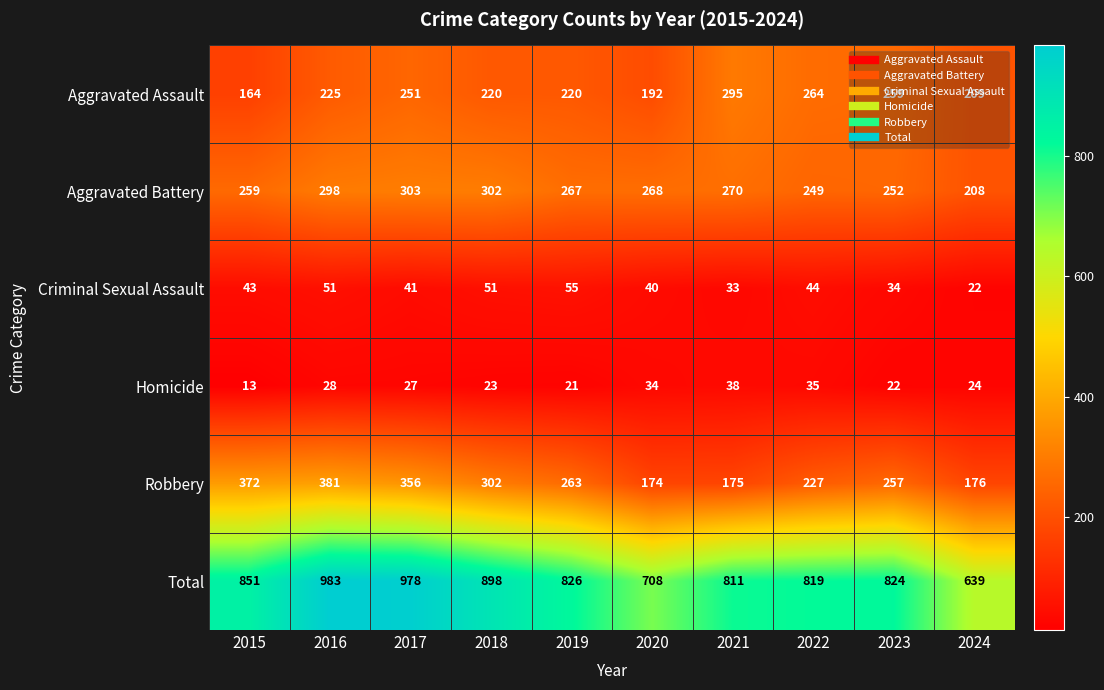

Read the Total value at 2022.

819